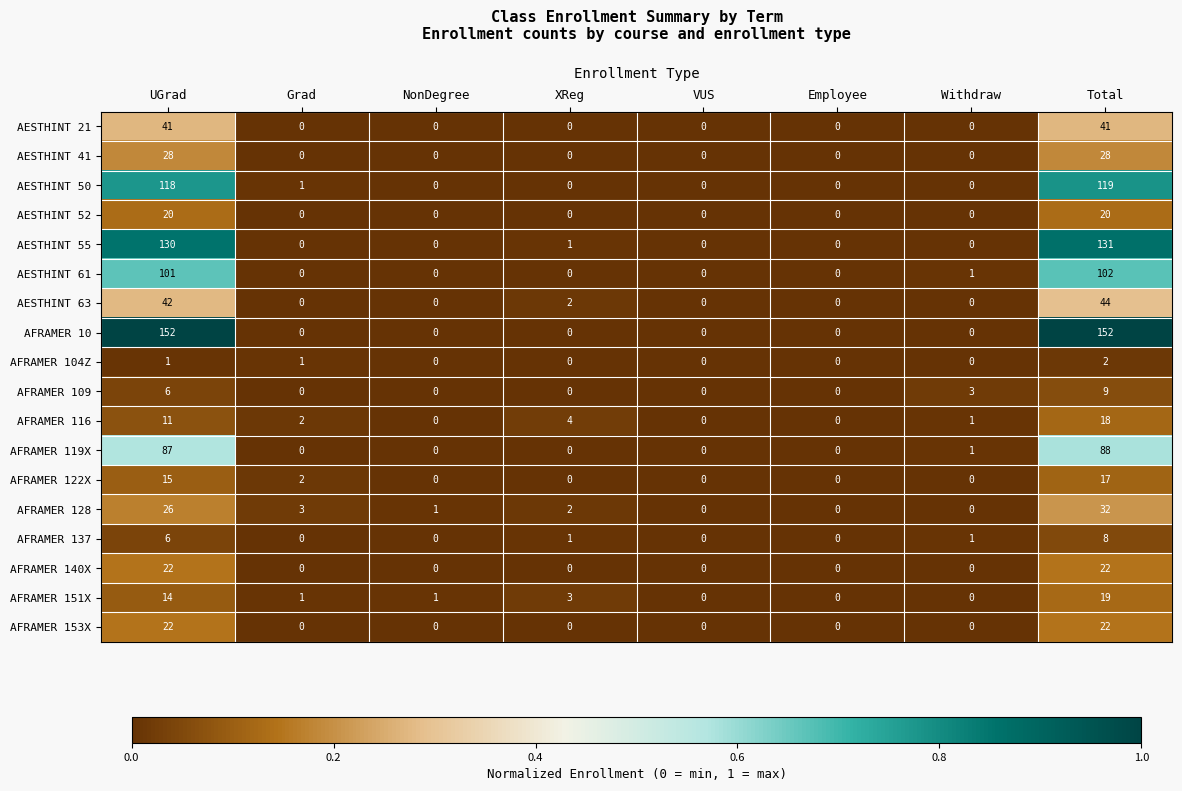

The AFRAMER 153X series shows 0 at XReg. True or false?

True